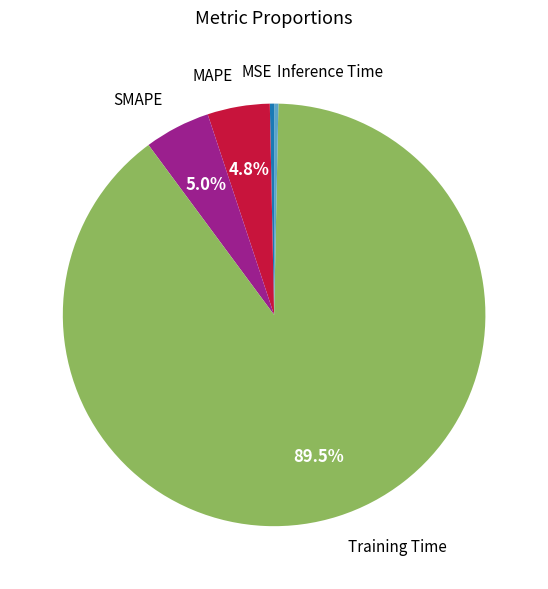

Is there a majority slice in this chart?

Yes